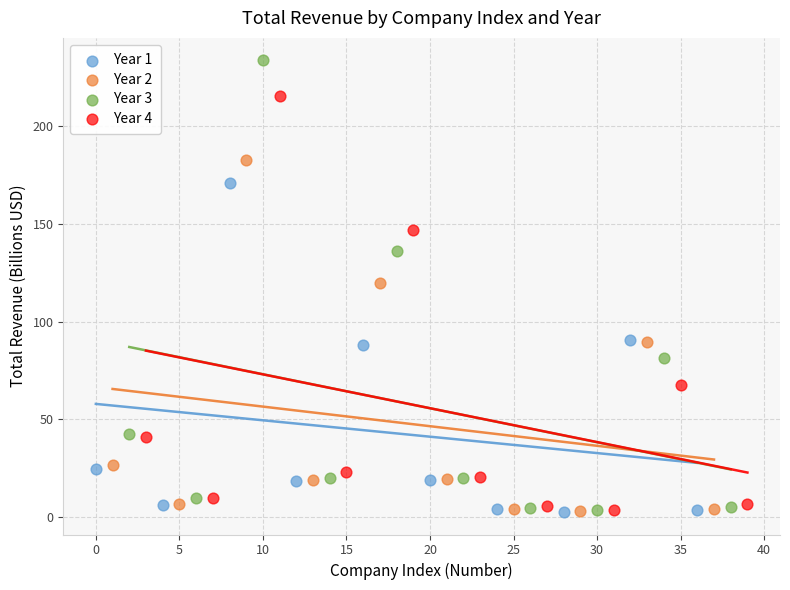

Which series contains the highest Y value?

Year 3